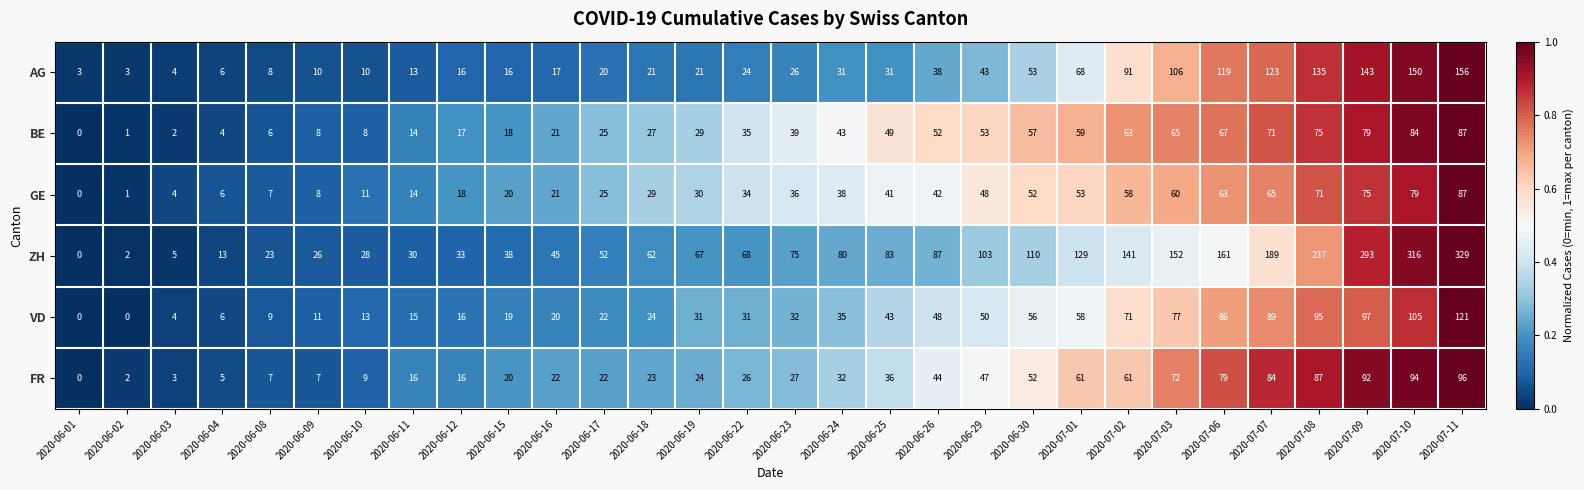

The AG series shows 150 at 2020-07-10. True or false?

True